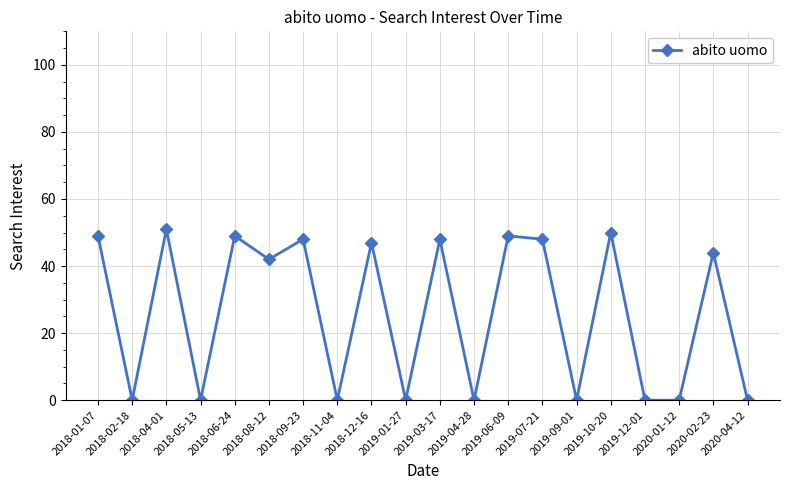

How many data points are less than 44?

10